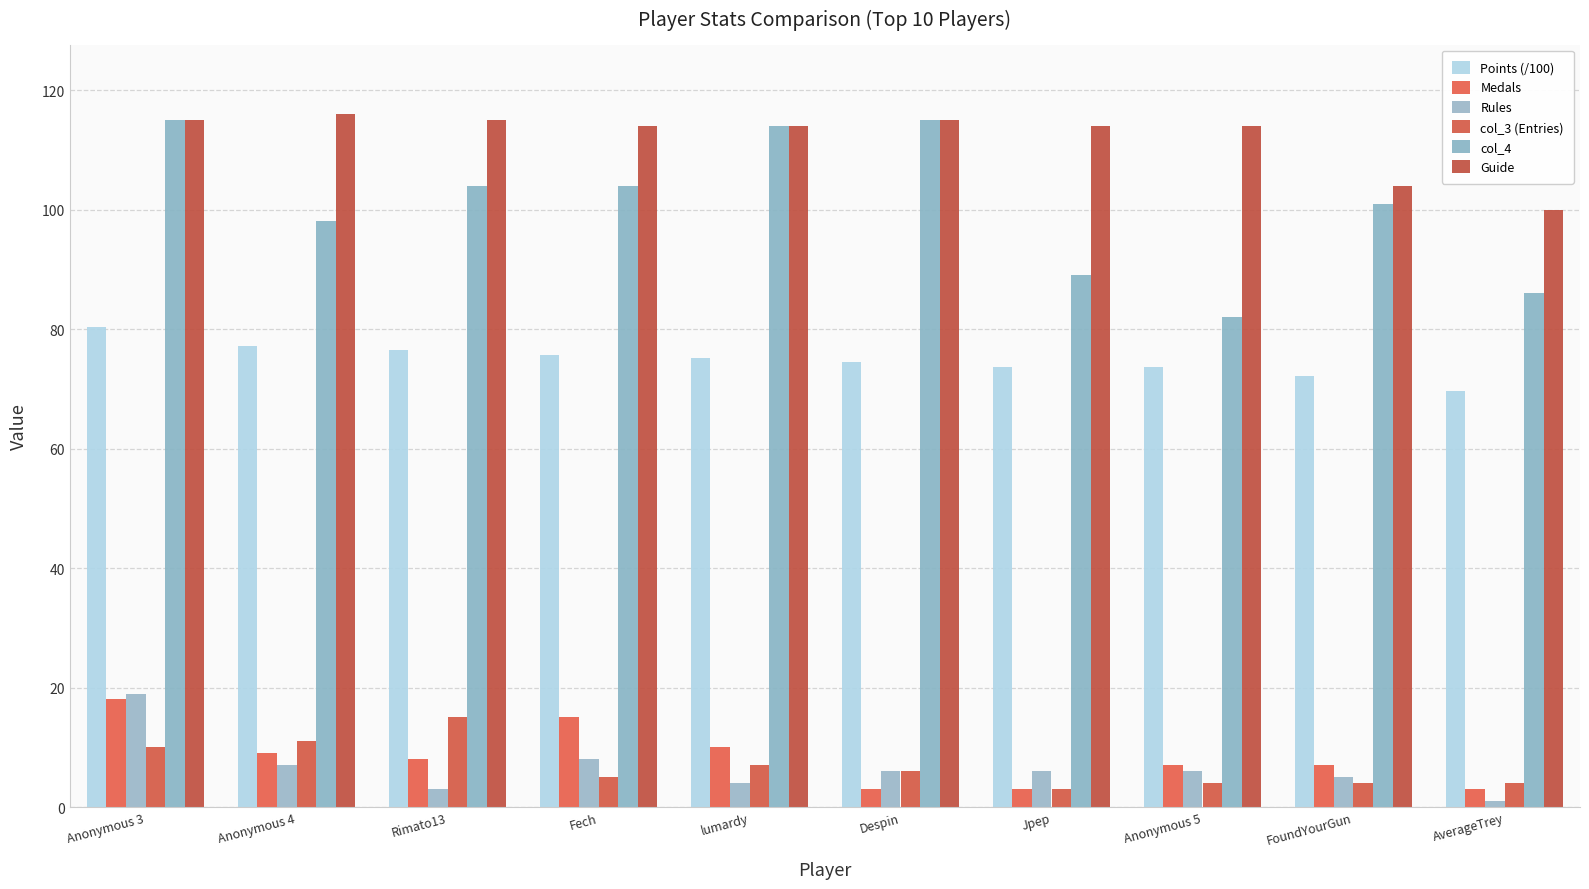

What position from the left is Anonymous 4?

2